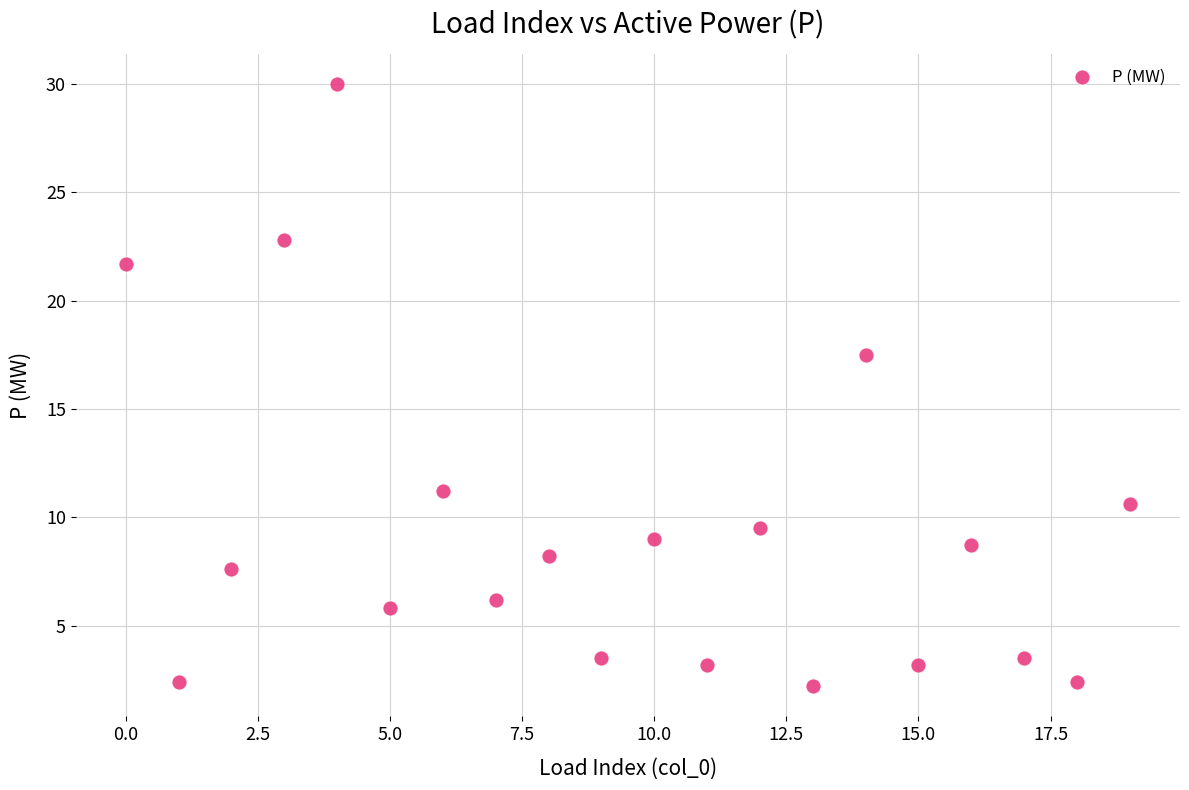

What Y value in the scatter plot is closest to 16?

17.5